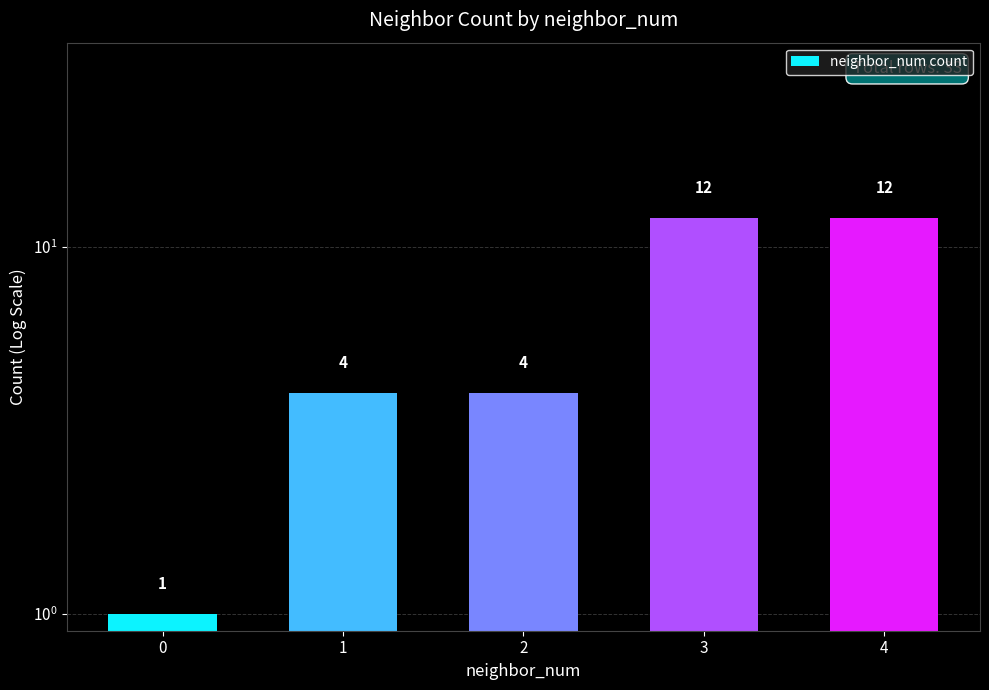

Is it true that the value at 3 is 12?

True